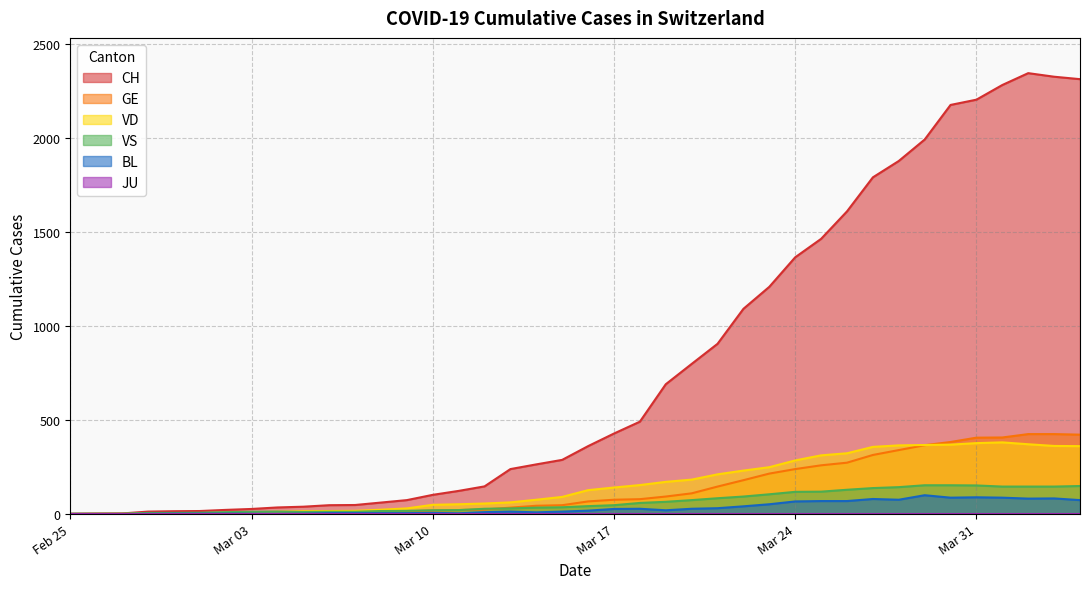

How many lines are shown in the chart?

6